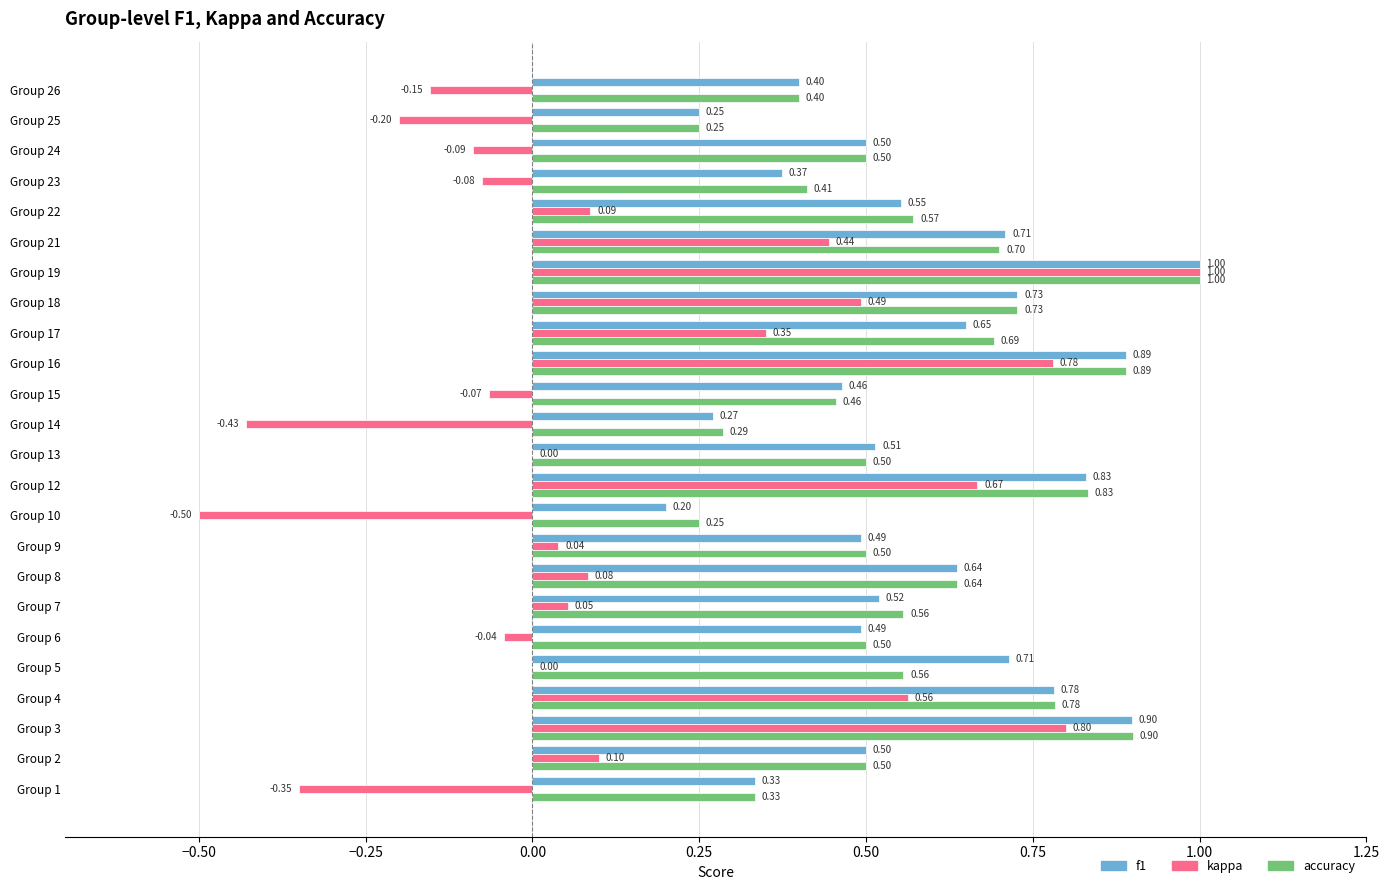

What is the sum of all f1 values?

13.7